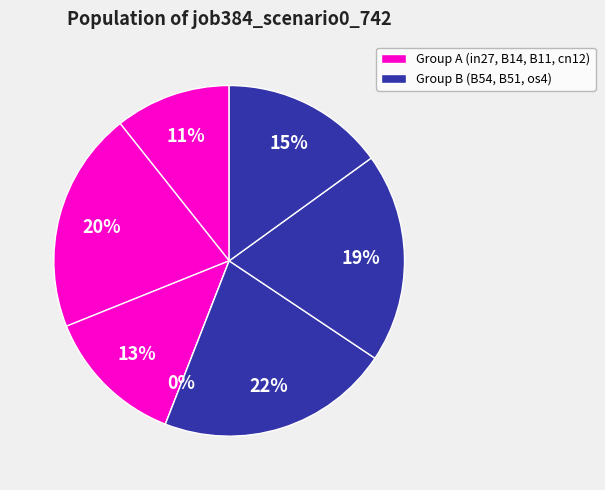

Which has a higher value, B11 or os4?

os4